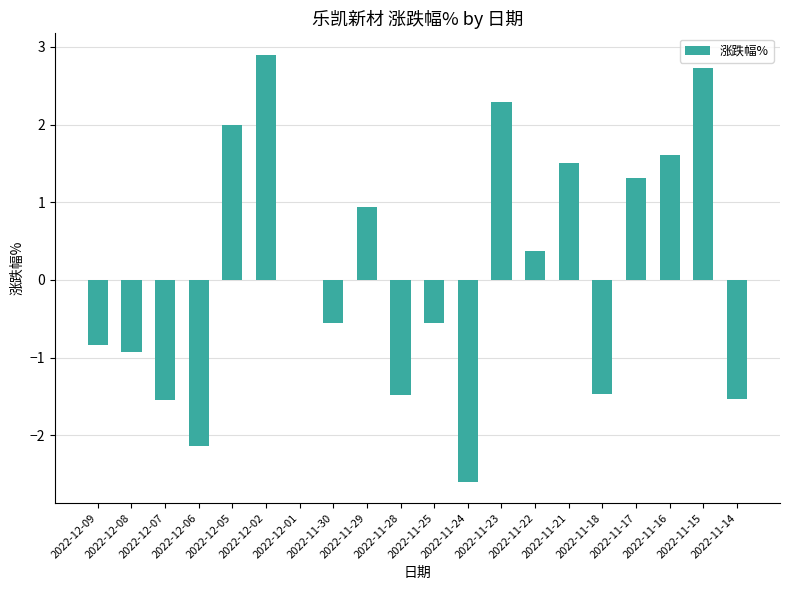

Count the number of data series in this chart.

1